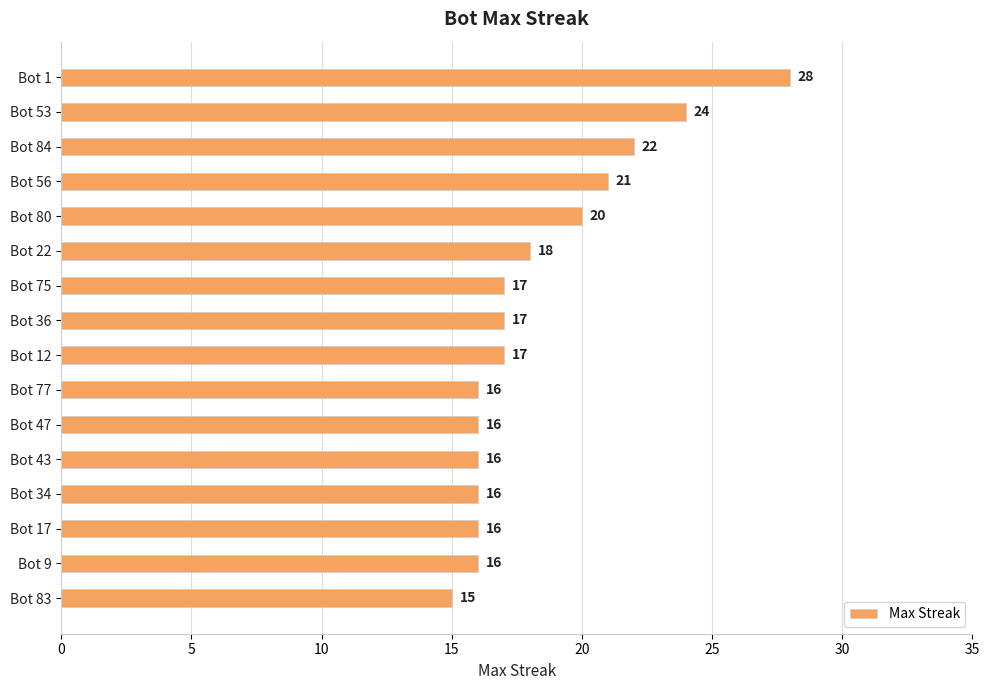

What is the difference between the maximum and second lowest values?

12